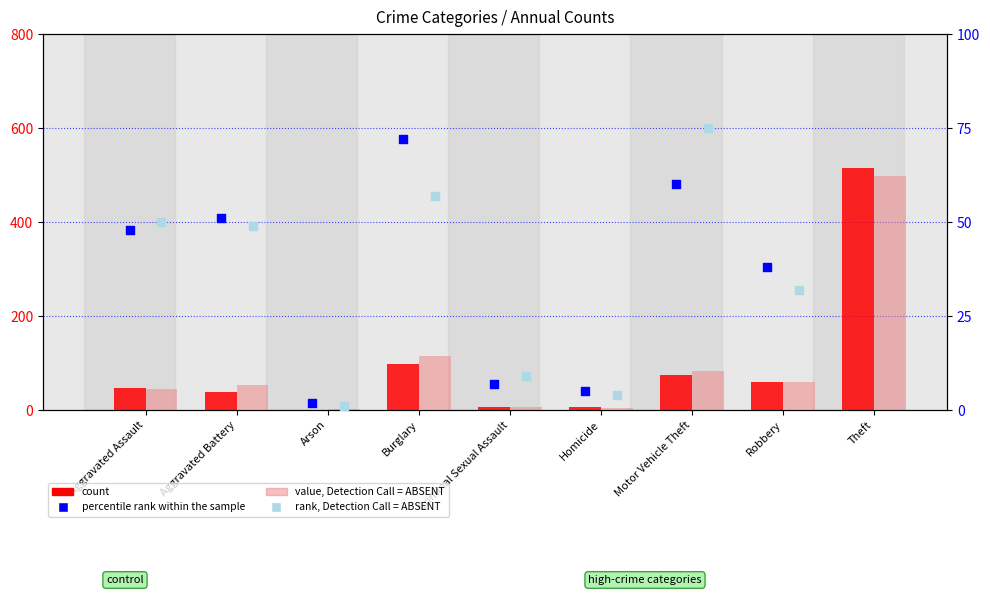

Which series has the widest spread of Y values?

count